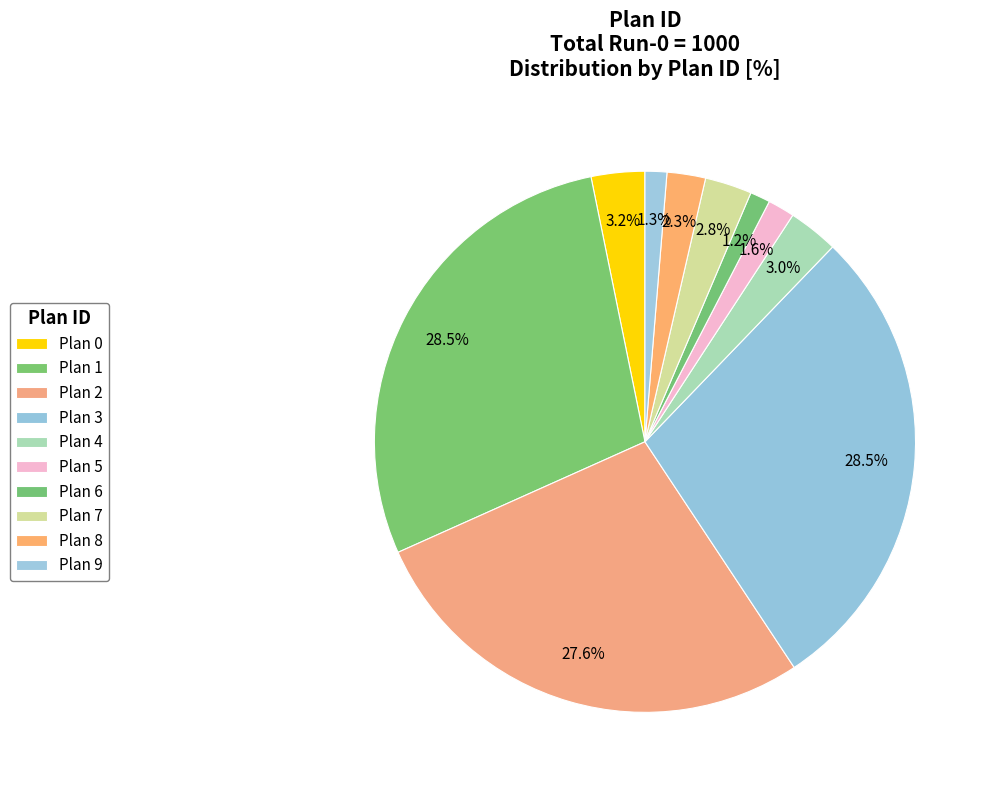

Does Plan 0 account for over 50% of the chart?

No